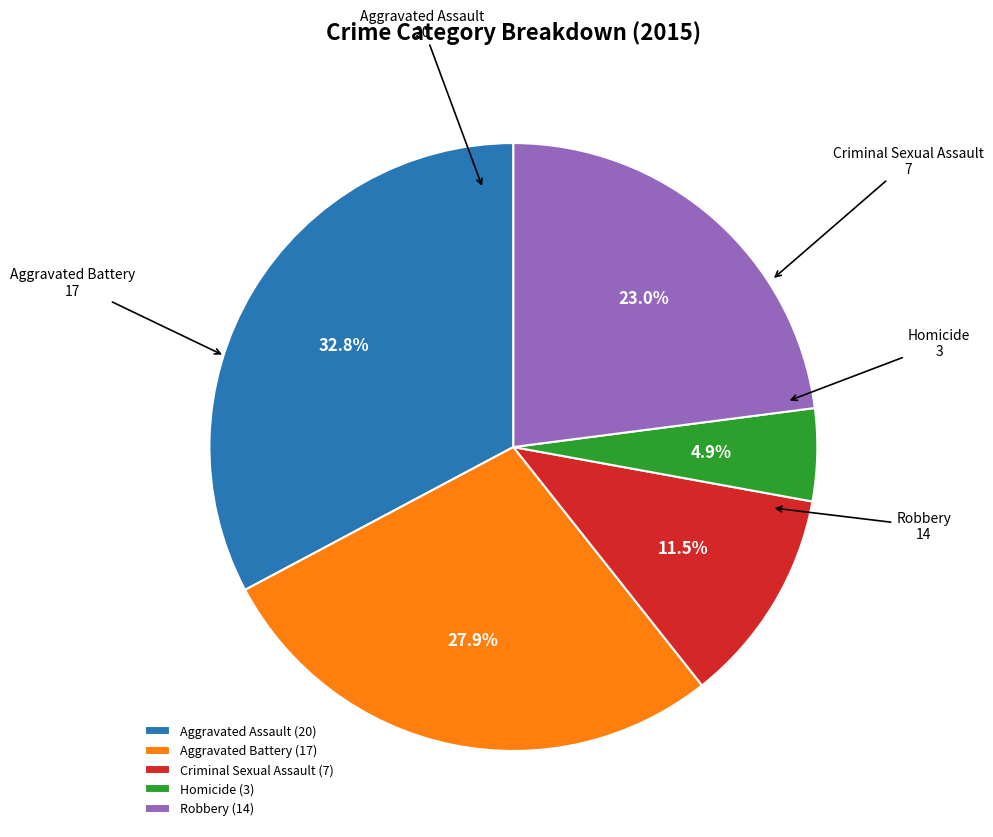

To the nearest percent, what is the difference between the largest and smallest slice percentages?

28%